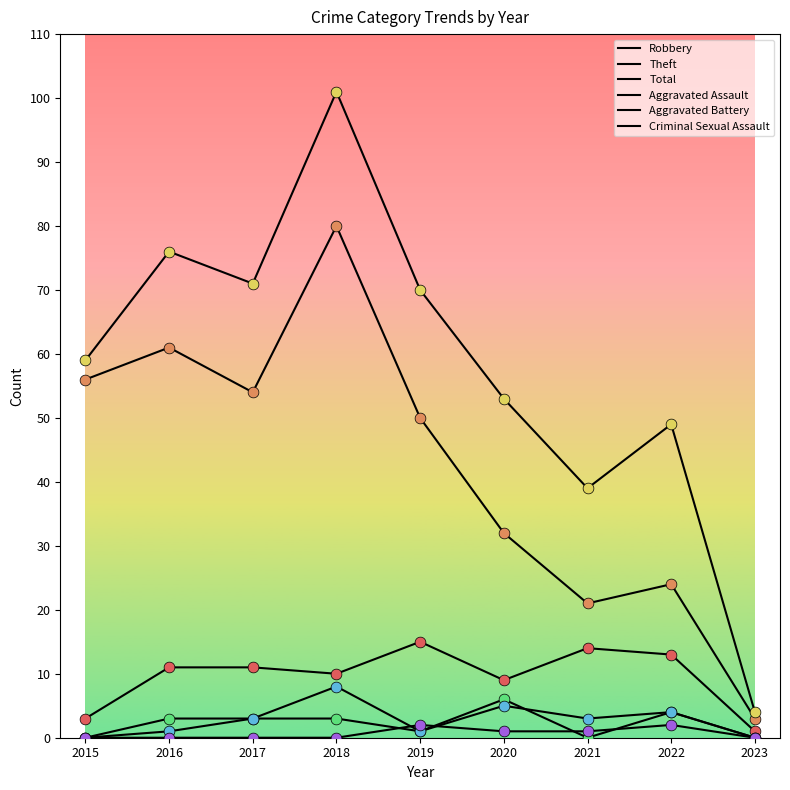

Does the chart have visible grid lines?

No